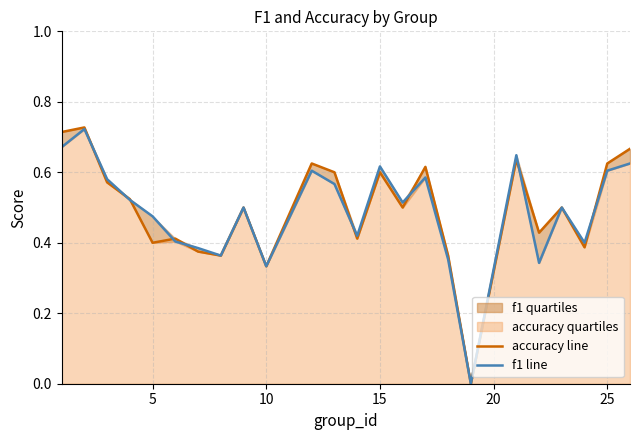

Which series ends up on top after the final intersection of accuracy line and f1 line?

accuracy line